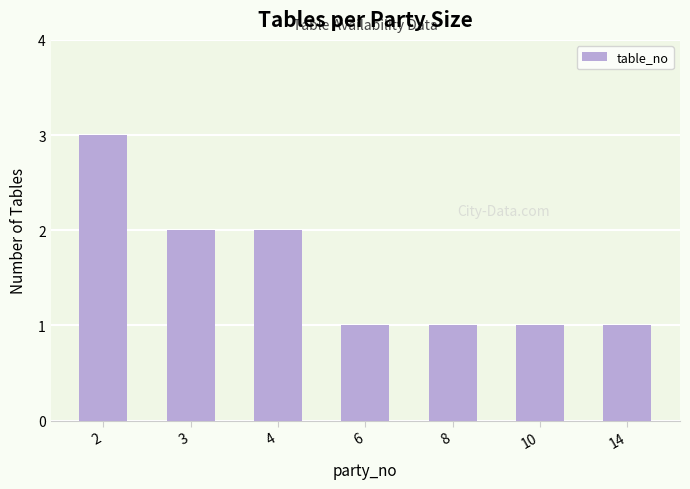

Reading left to right, extract all data points from this chart.

3	2	2	1	1	1	1